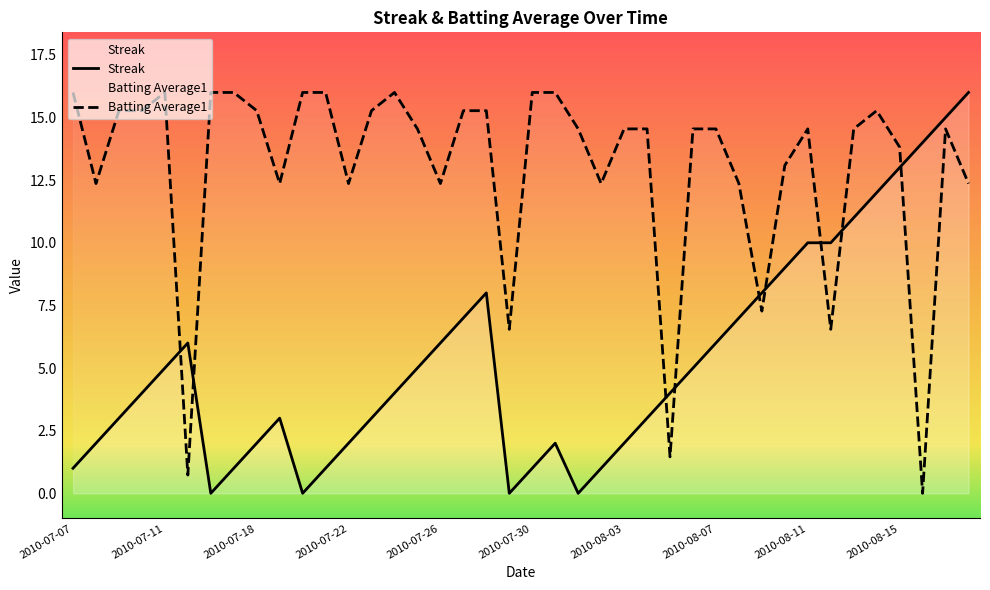

Reading left to right, transcribe all the data shown in this chart.

Streak: 2010-07-07=1.0	2010-07-08=2.0	2010-07-09=3.0	2010-07-10=4.0	2010-07-11=5.0	2010-07-15=6.0	2010-07-16=0.0	2010-07-17=1.0	2010-07-18=2.0	2010-07-19=3.0	2010-07-20=0.0	2010-07-21=1.0	2010-07-22=2.0	2010-07-23=3.0	2010-07-24=4.0	2010-07-25=5.0	2010-07-26=6.0	2010-07-27=7.0	2010-07-28=8.0	2010-07-29=0.0	2010-07-30=1.0	2010-07-31=2.0	2010-08-01=0.0	2010-08-02=1.0	2010-08-03=2.0	2010-08-04=3.0	2010-08-05=4.0	2010-08-06=5.0	2010-08-07=6.0	2010-08-08=7.0	2010-08-09=8.0	2010-08-10=9.0	2010-08-11=10.0	2010-08-12=10.0	2010-08-13=11.0	2010-08-14=12.0	2010-08-15=13.0	2010-08-16=14.0	2010-08-17=15.0	2010-08-18=16.0
Batting Average1: 2010-07-07=16.0	2010-07-08=12.4	2010-07-09=15.3	2010-07-10=15.3	2010-07-11=16.0	2010-07-15=0.7	2010-07-16=16.0	2010-07-17=16.0	2010-07-18=15.3	2010-07-19=12.4	2010-07-20=16.0	2010-07-21=16.0	2010-07-22=12.4	2010-07-23=15.3	2010-07-24=16.0	2010-07-25=14.5	2010-07-26=12.4	2010-07-27=15.3	2010-07-28=15.3	2010-07-29=6.5	2010-07-30=16.0	2010-07-31=16.0	2010-08-01=14.5	2010-08-02=12.4	2010-08-03=14.5	2010-08-04=14.5	2010-08-05=1.5	2010-08-06=14.5	2010-08-07=14.5	2010-08-08=12.4	2010-08-09=7.3	2010-08-10=13.1	2010-08-11=14.5	2010-08-12=6.5	2010-08-13=14.5	2010-08-14=15.3	2010-08-15=13.8	2010-08-16=0.0	2010-08-17=14.5	2010-08-18=12.4